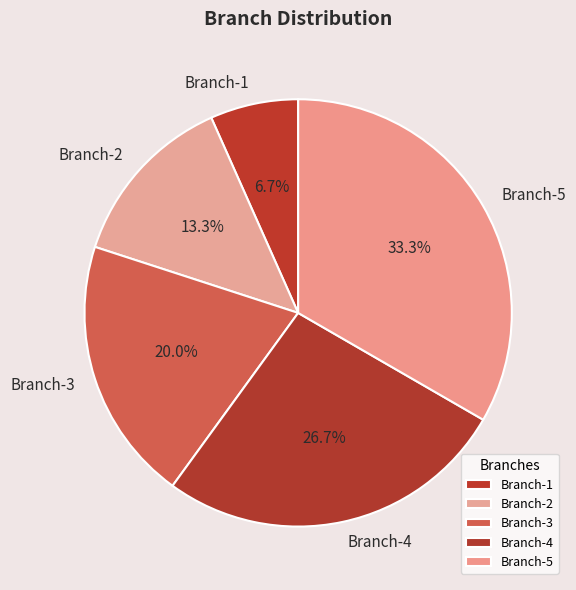

Which slice is the largest?

Branch-5